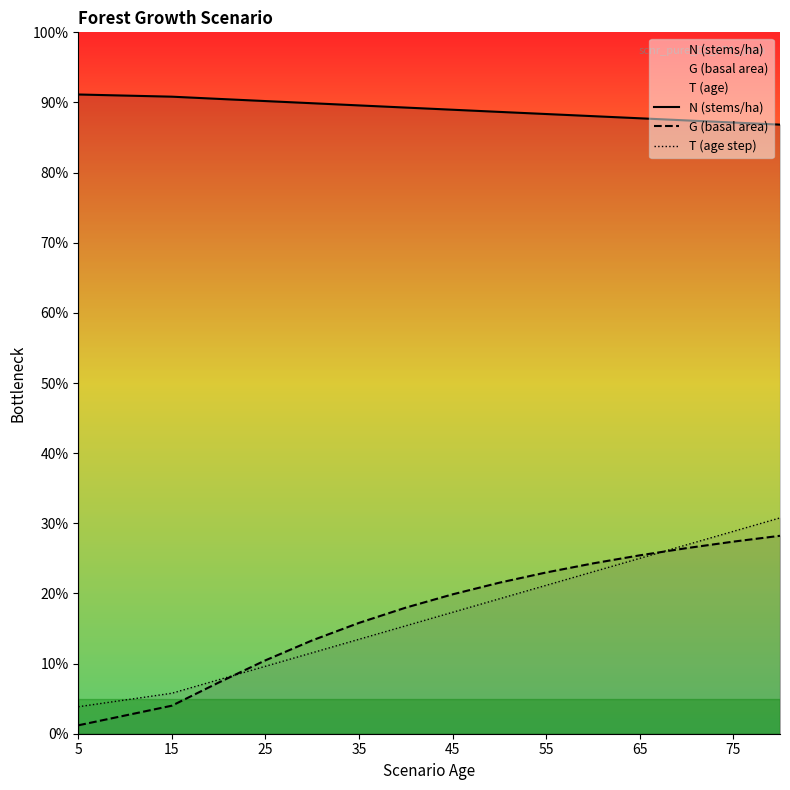

At which label does N (stems/ha) first exceed 232?

5